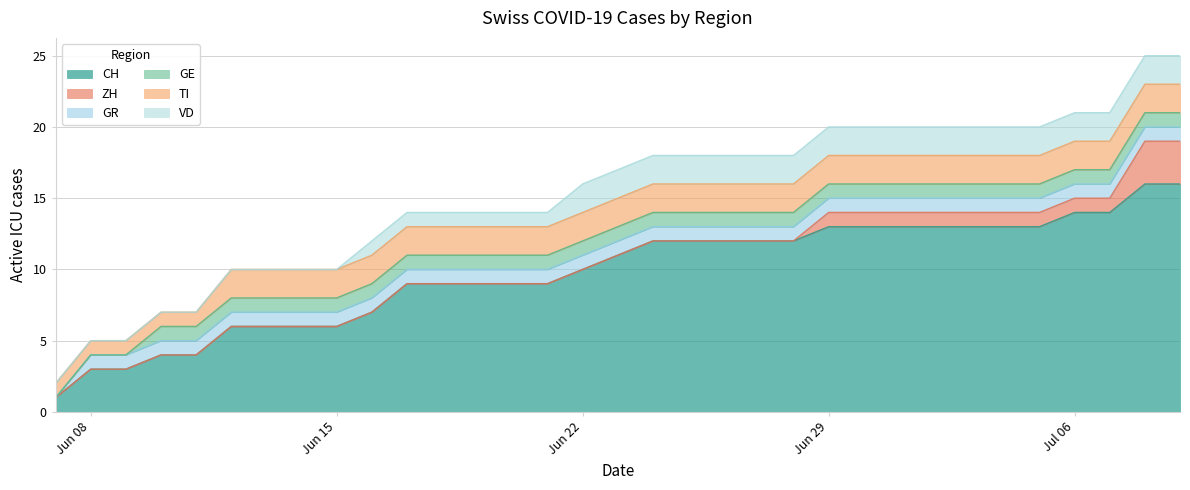

Rank the series by their maximum value, from highest to lowest.

CH, ZH, TI, VD, GR, GE